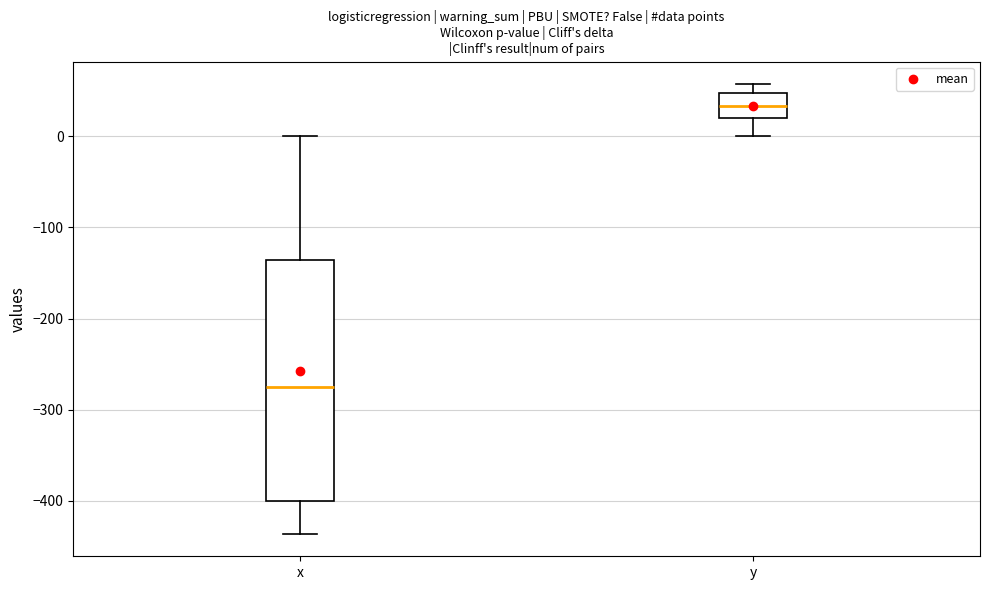

Reading left to right, transcribe this box plot: for each box, give where its median line is, the range the box spans, and where its two whiskers end, as read against the y-axis. The values are not printed on the chart, so give them approximately, as read against the axis.

x: median -280, box -400 to -140, whiskers -440 to 0
y: median 30, box 20 to 50, whiskers 0 to 60